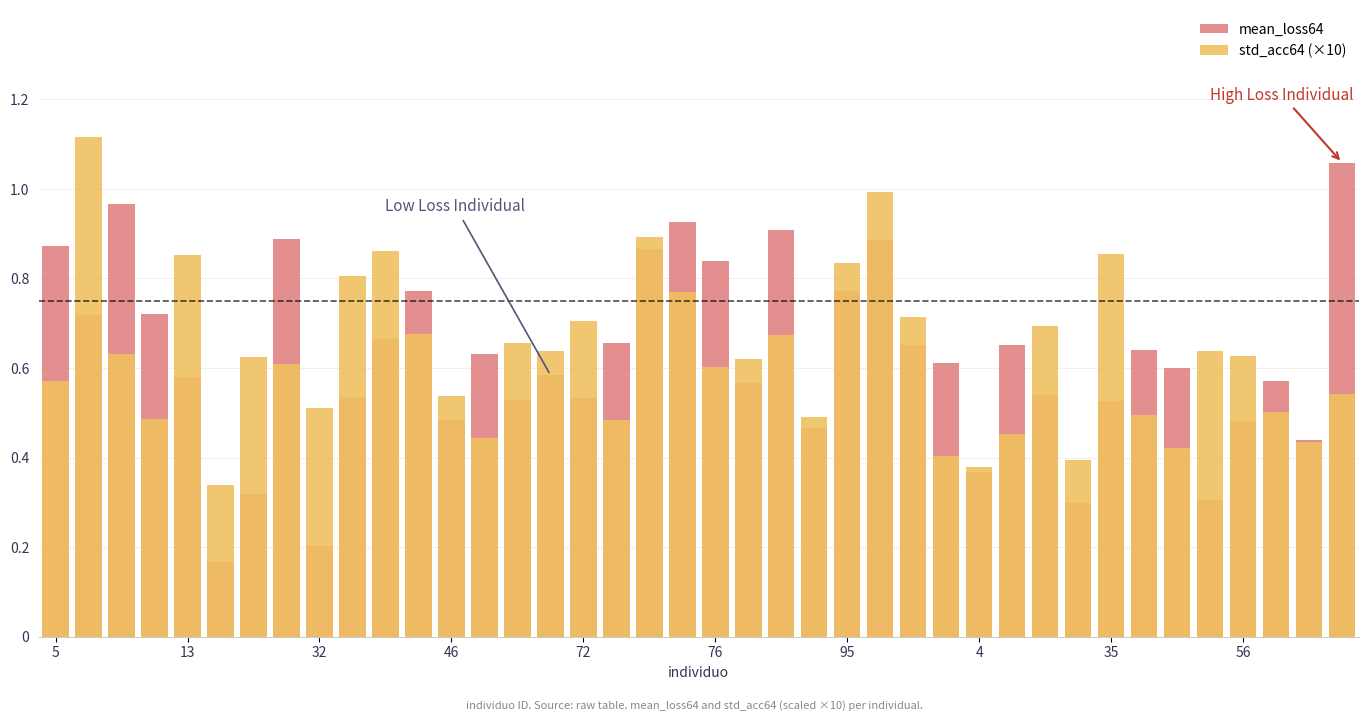

What is the difference between the maximum and minimum values in the mean_loss64 series?

0.9